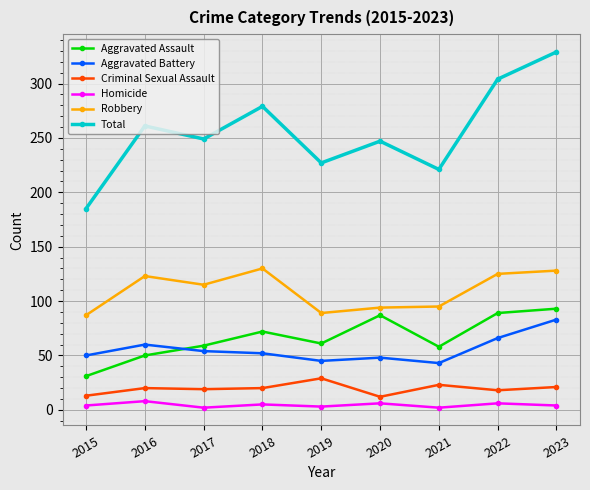

What is the smallest value displayed?

2